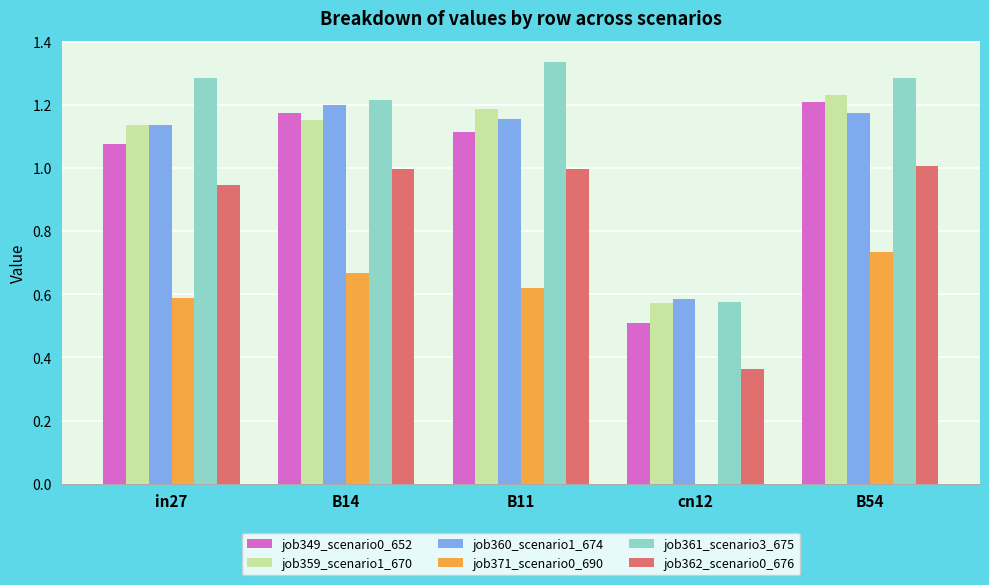

Which series has the largest total across all categories?

job361_scenario3_675